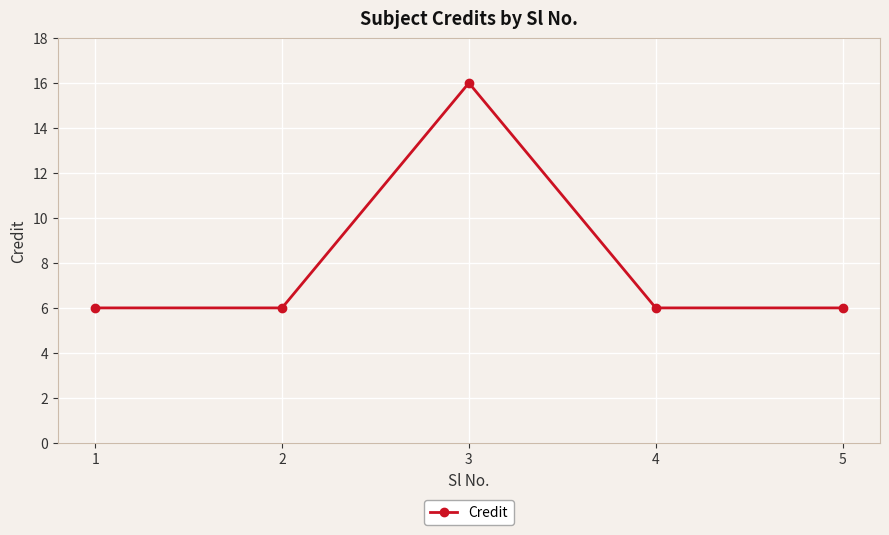

What is the maximum value shown in the chart?

16